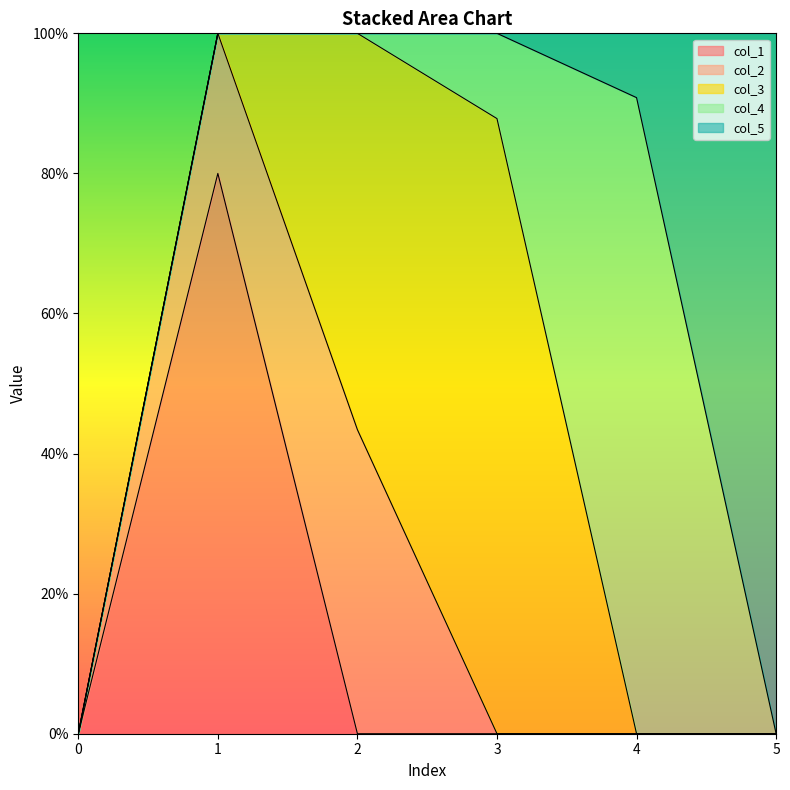

What are all the series names shown in the legend?

col_1, col_2, col_3, col_4, col_5